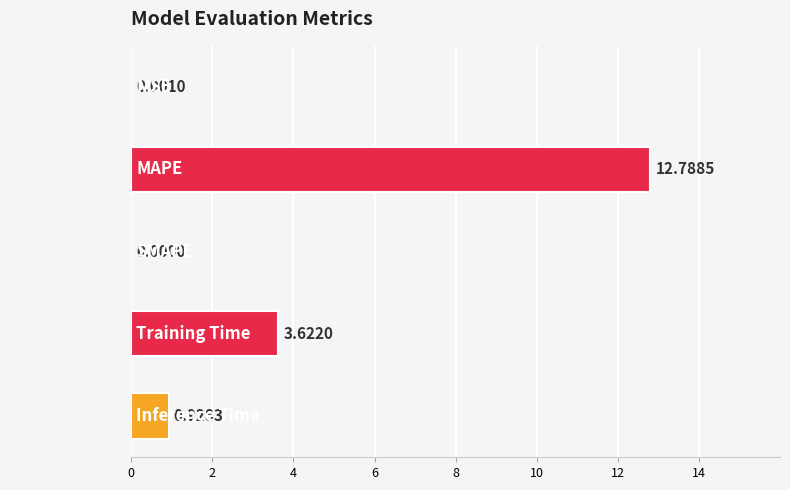

At which label is the value closest to 6?

Training Time